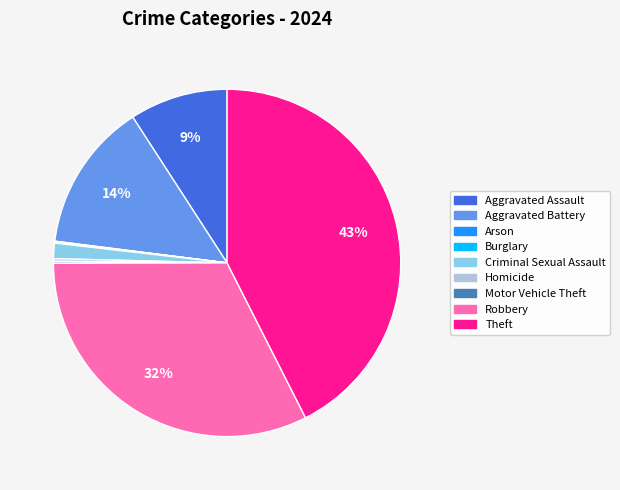

To the nearest percent, what is the difference between the Robbery and Aggravated Assault slice percentages?

23%